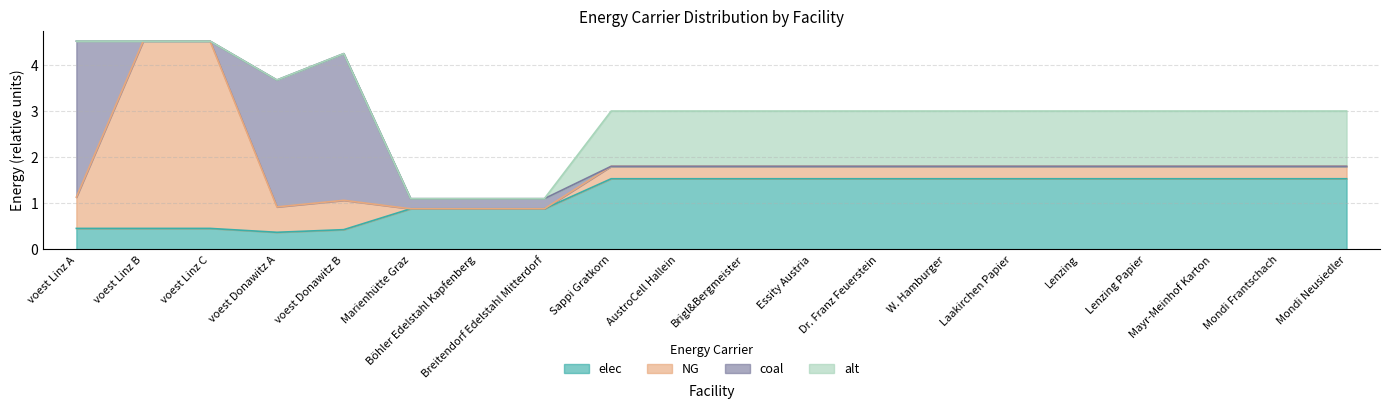

Count the elec values in the range 0 to 1.

8